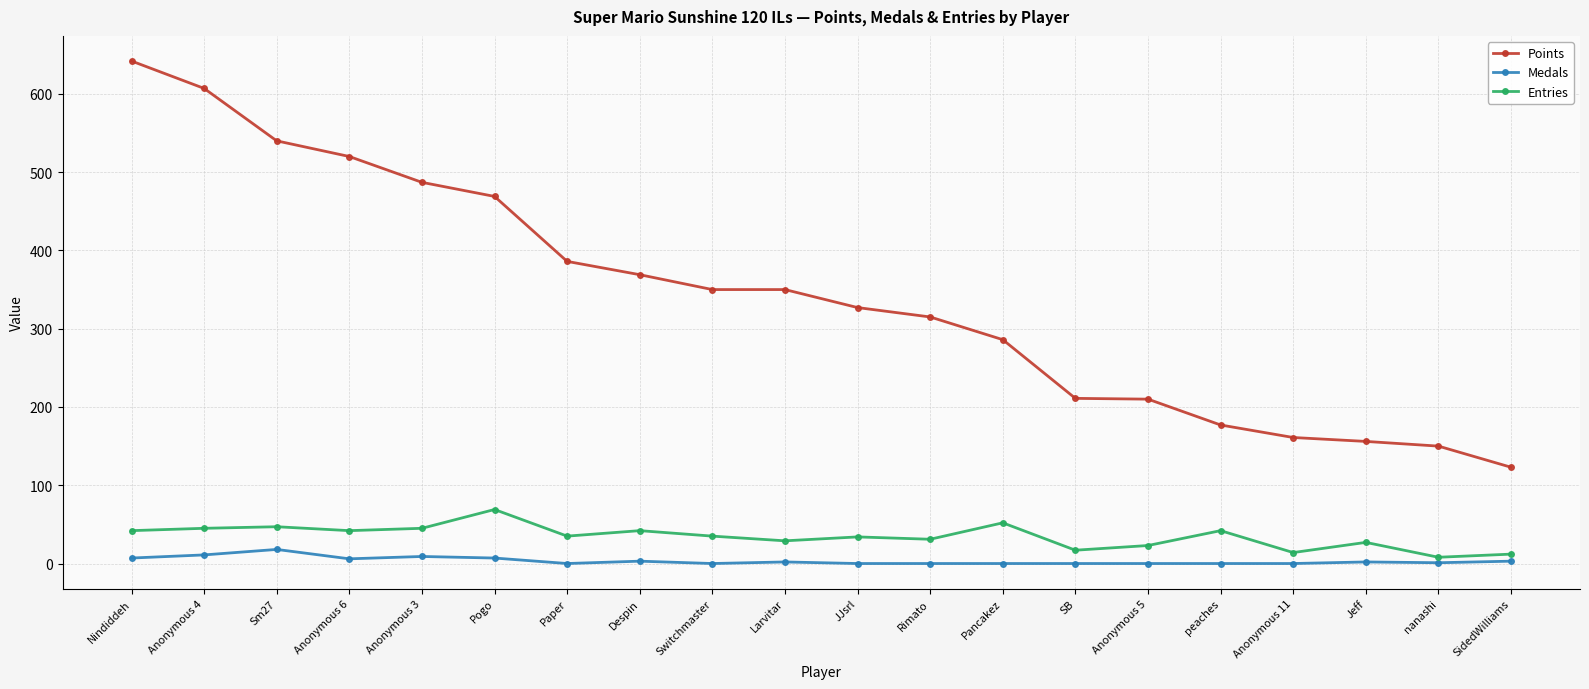

Which series has the largest total across all categories?

Points